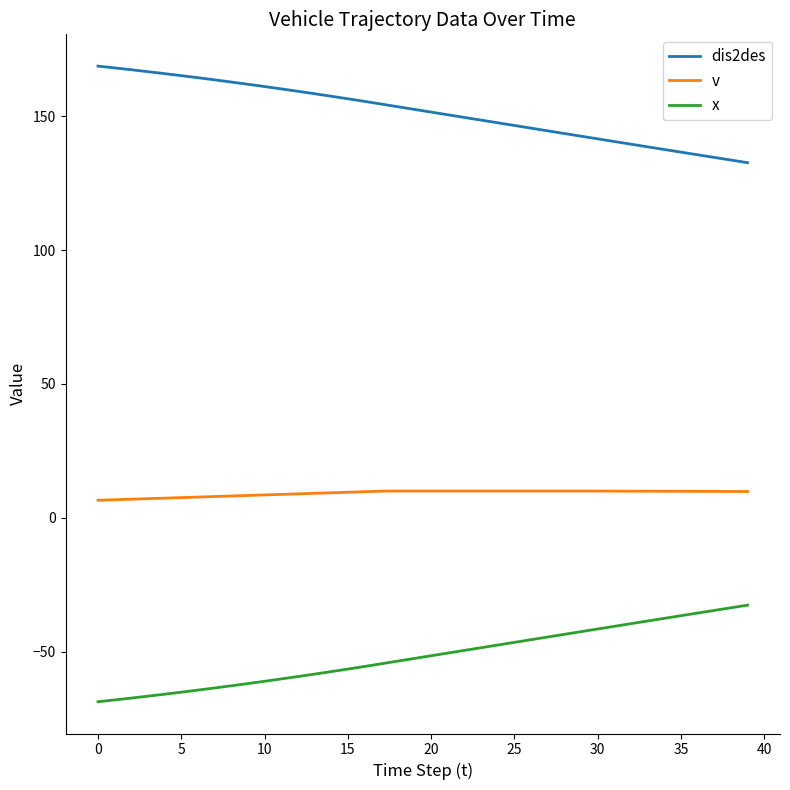

What is the minimum value for v?

6.5